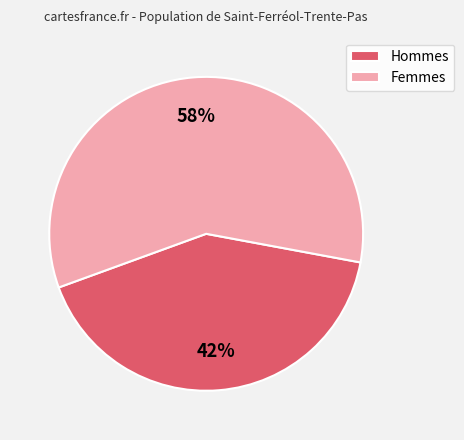

How many slices are in this pie chart?

2